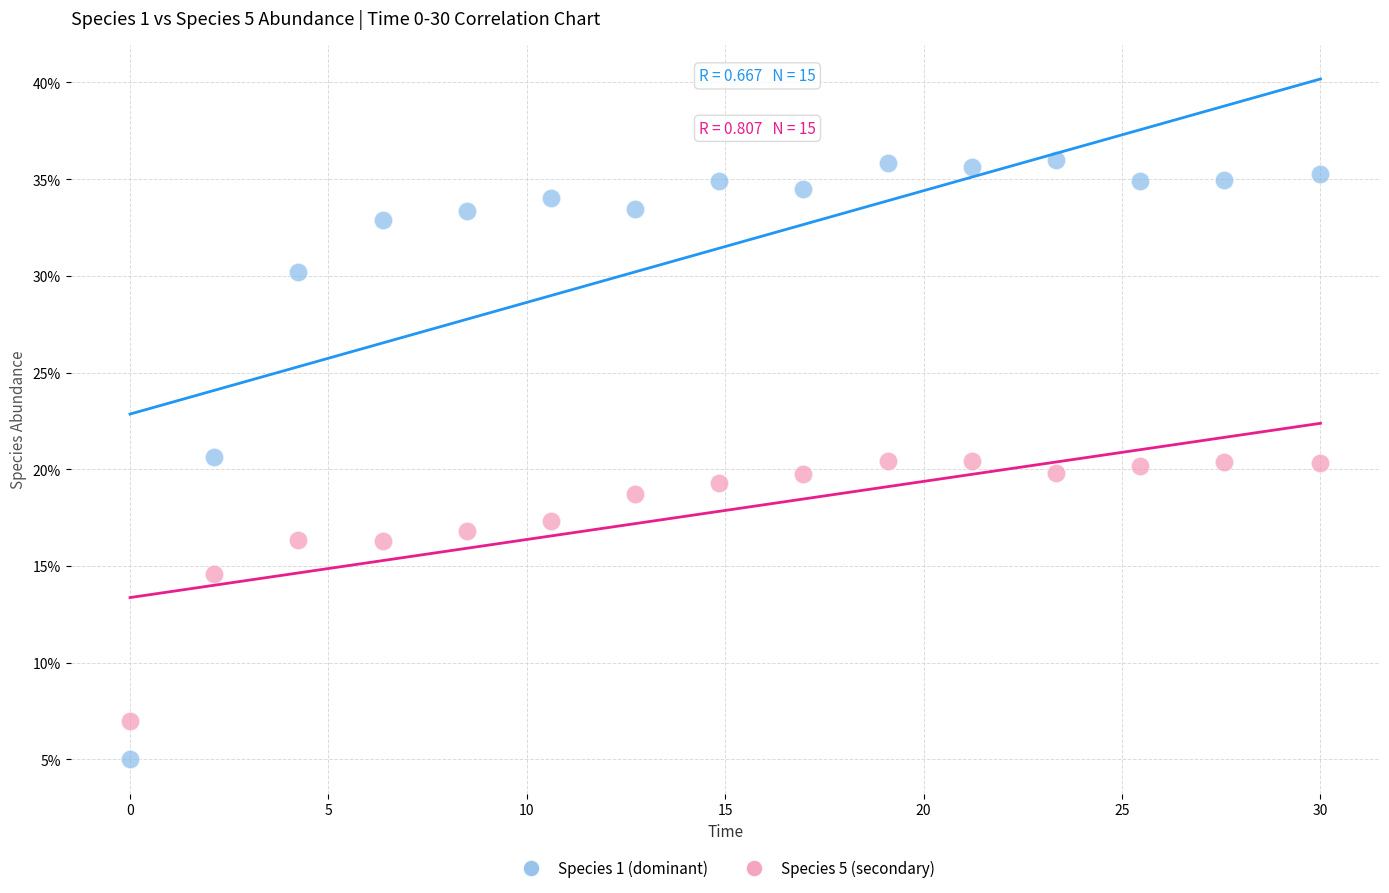

Which series reaches the maximum Y coordinate?

Species 1 (dominant)